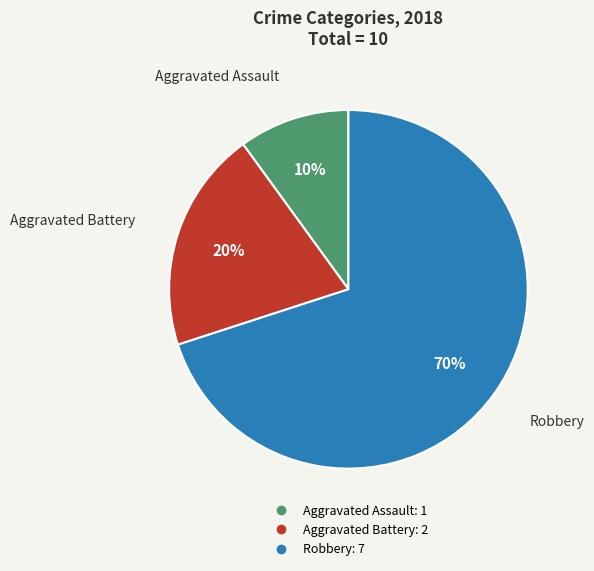

Does any single category account for the majority?

Yes